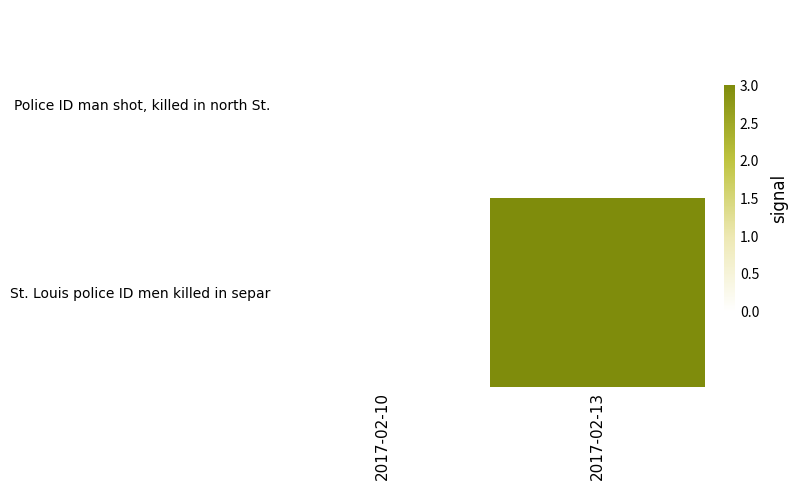

At which category does the chart reach its minimum across all series?

2017-02-10